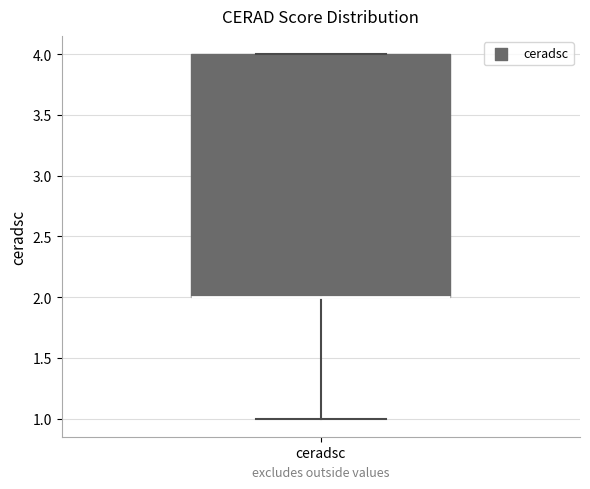

Read this box plot against the y-axis: the position of the median line, the range covered by the box, and the ends of both whiskers. The values are not printed on the chart, so give them approximately, as read against the axis.

median 2 (drawn on the box's lower edge), box 2 to 4, whiskers 1 to 4